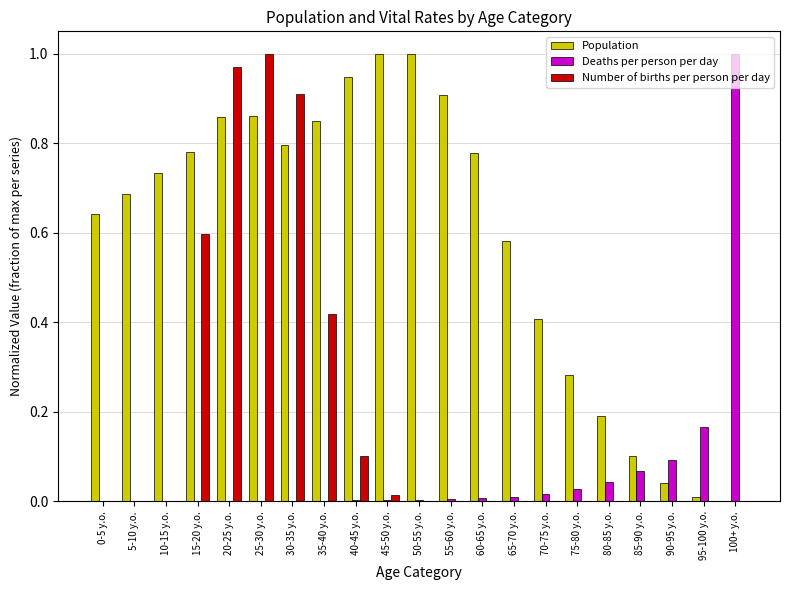

What is the sum of all Number of births per person per day values?

4.0